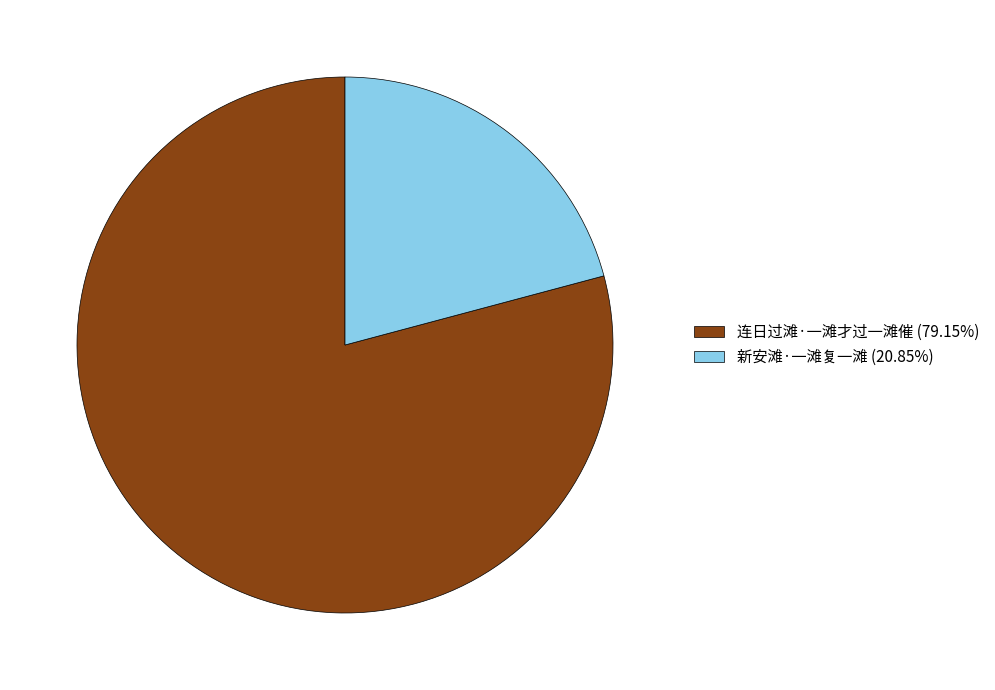

True or false: 新安滩·一滩复一滩 accounts for 8% of the total.

False